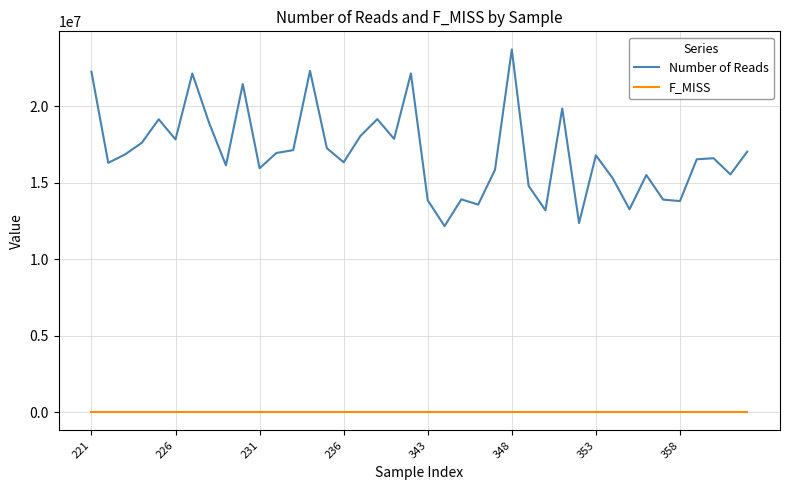

What is the minimum value for Number of Reads?

12169448.0